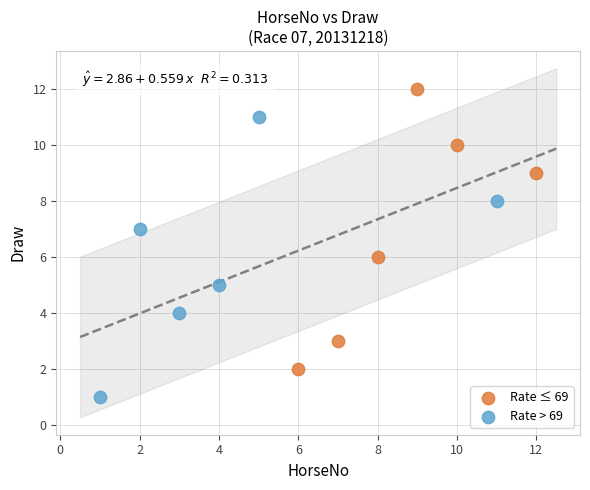

Which series reaches the maximum Y coordinate?

Rate ≤ 69